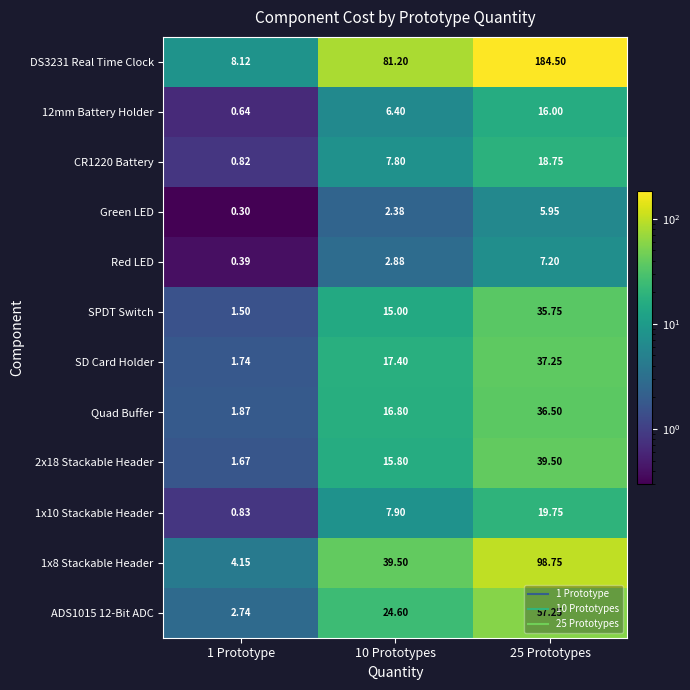

Is the value of 1x10 Stackable Header at 1 Prototype greater than the value of 1x8 Stackable Header at 25 Prototypes?

No